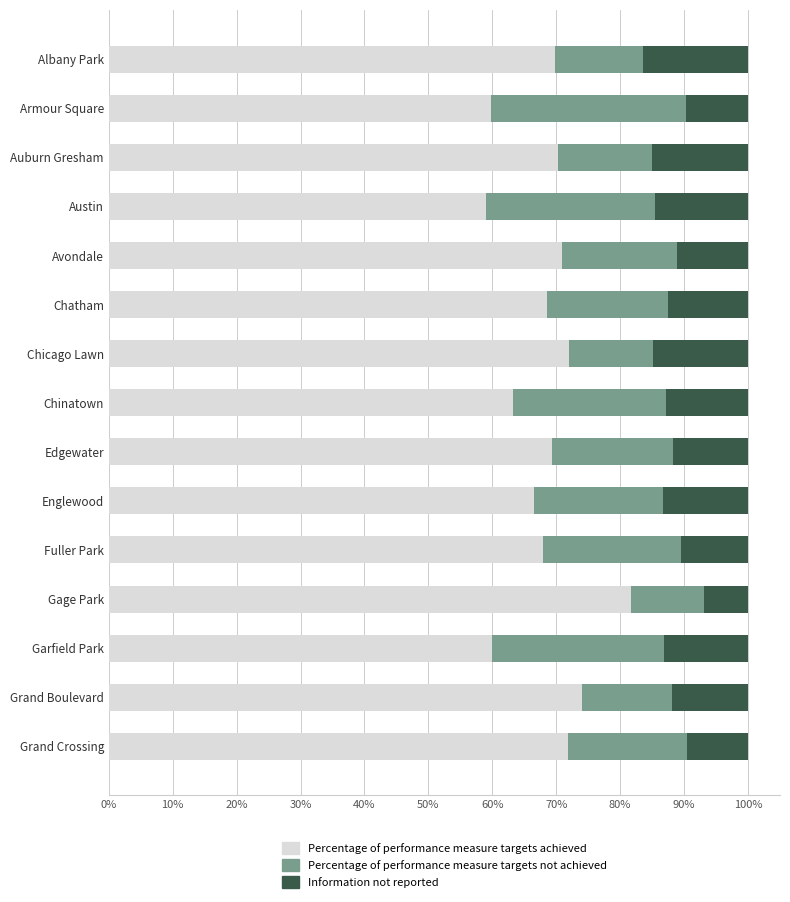

True or false: Percentage of performance measure targets achieved has a value of 42.1 at Edgewater.

False